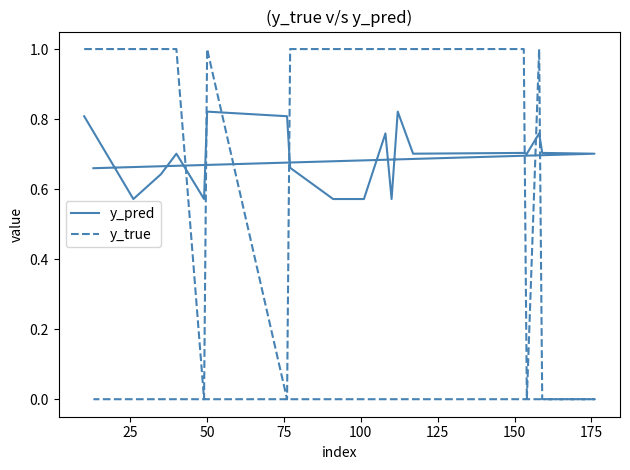

After their last crossing, which series has the higher values: y_true or y_pred?

y_pred